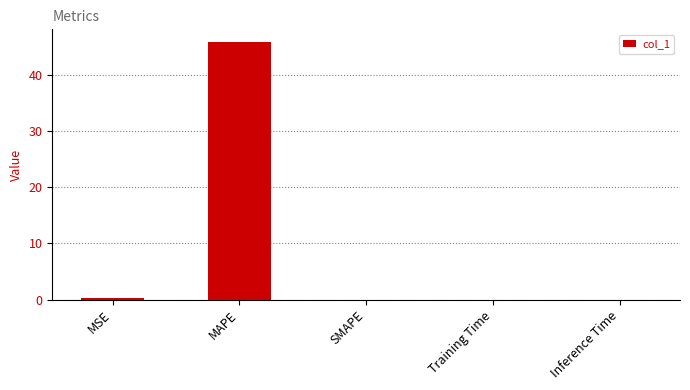

True or false: the data shows 0.0 at Training Time.

True